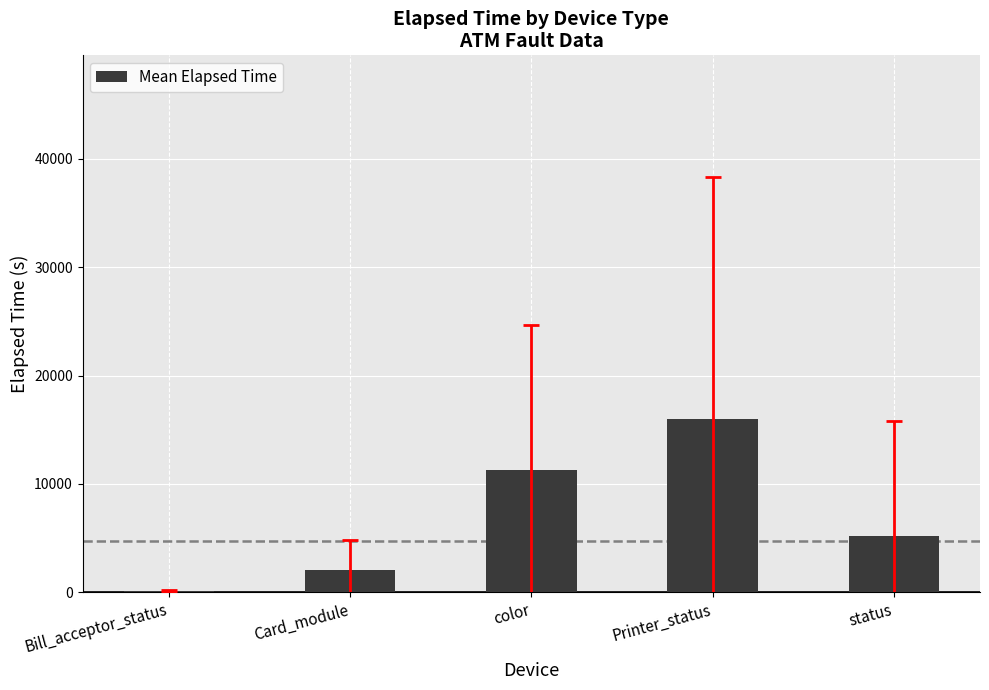

What is the sum of the values at Printer_status and Card_module?

18012.8